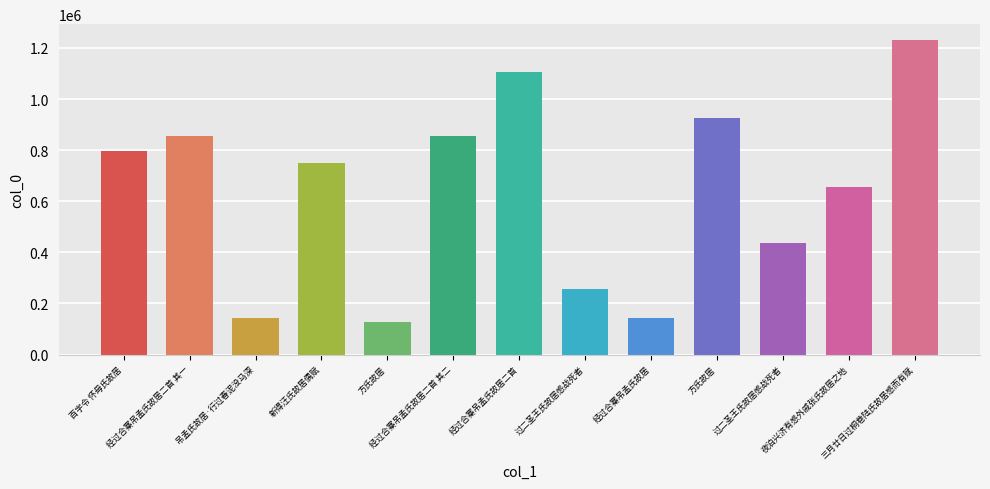

How many bars are there in total?

13